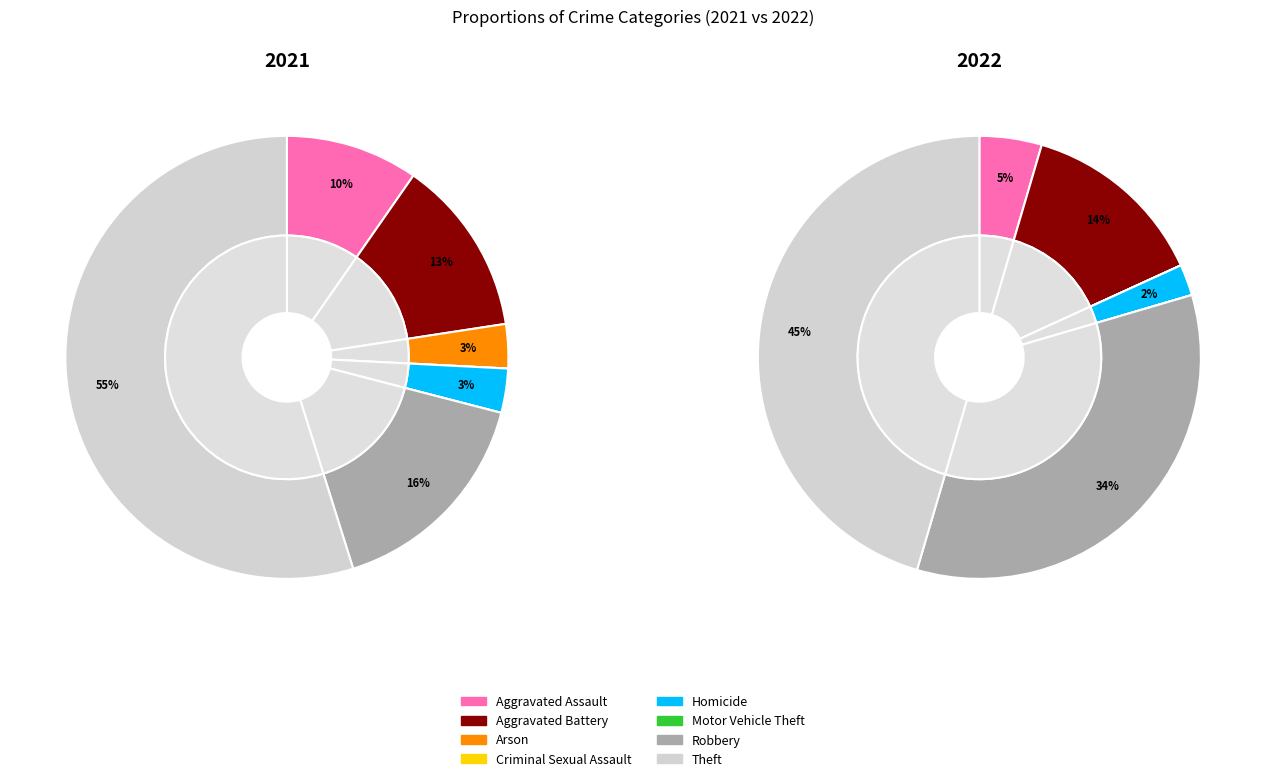

True or false: 5 accounts for 1% of the total.

False